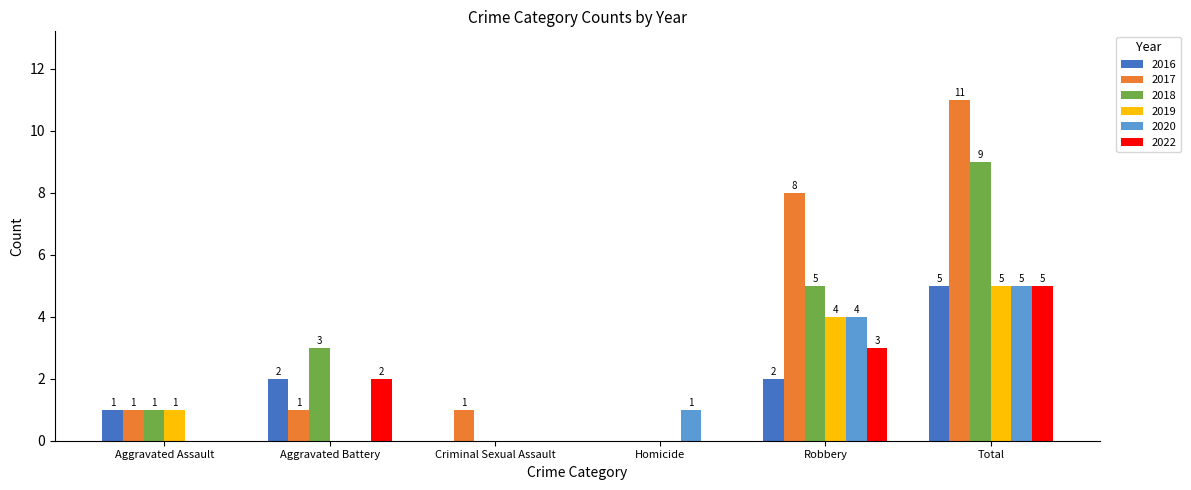

True or false: 2019 has a value of 3 at Aggravated Battery.

False